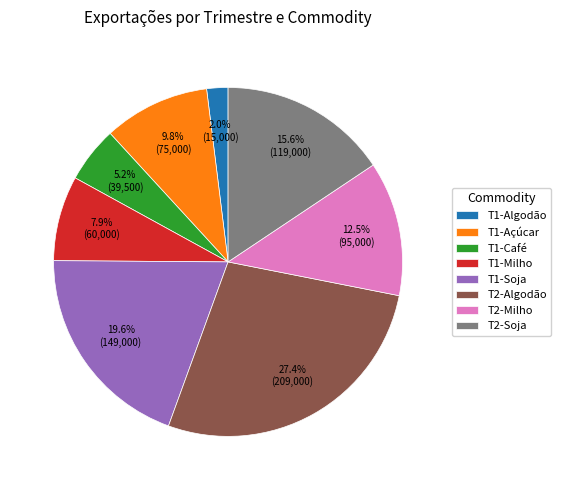

What is the total percentage of T1-Algodão and T1-Café?

7.2%